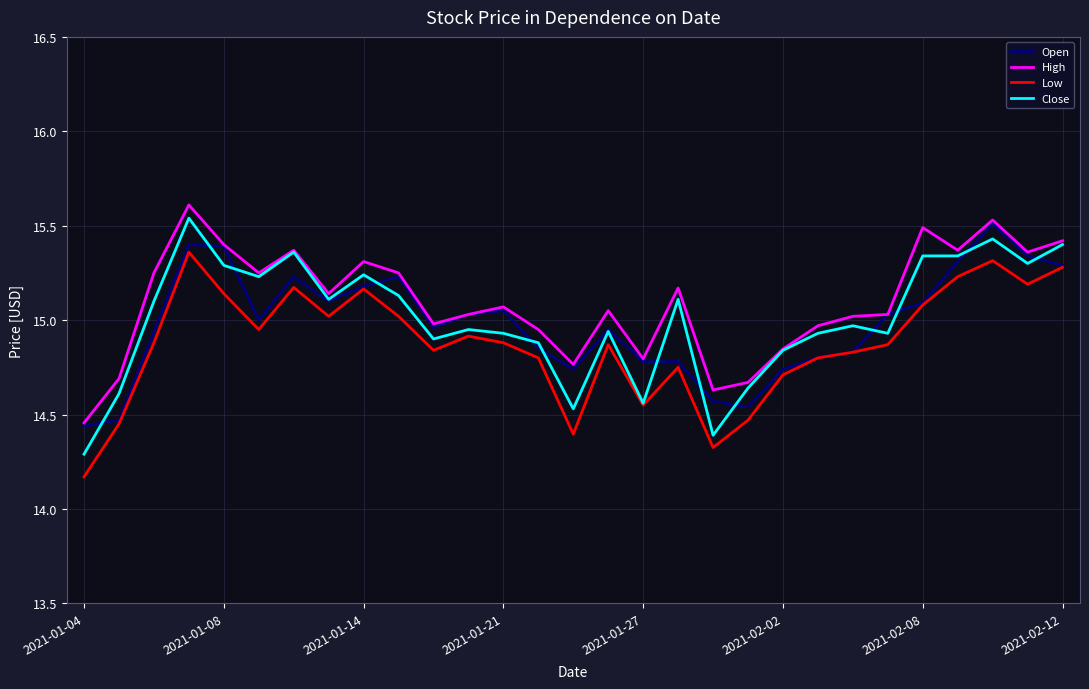

What are all the series names shown in the legend?

Open, High, Low, Close